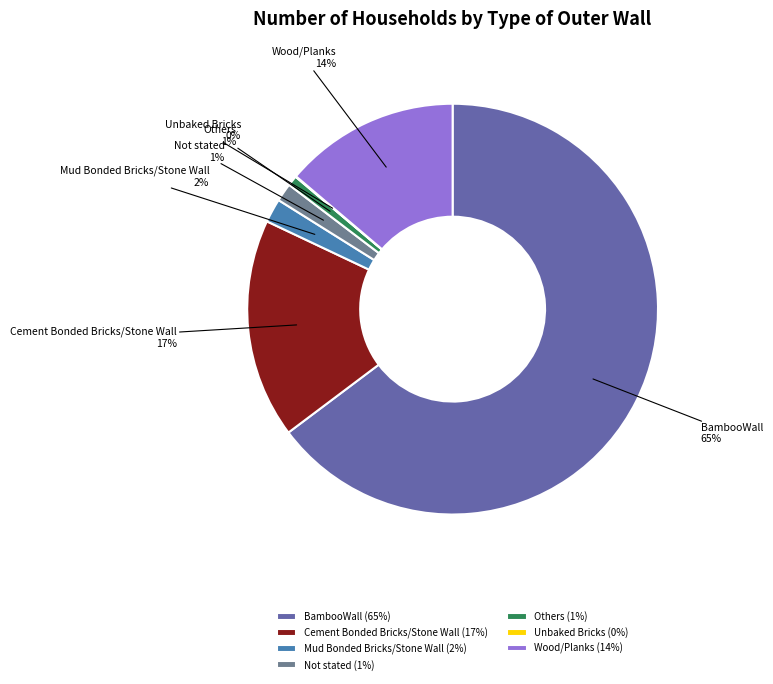

Does any single category account for the majority?

Yes